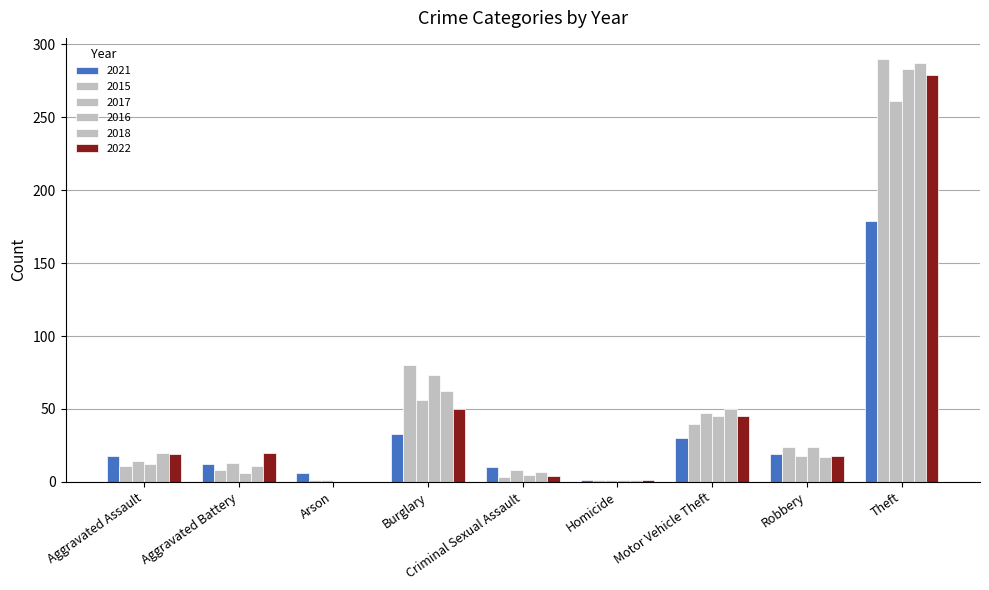

Which category has the lowest value across all series?

Arson